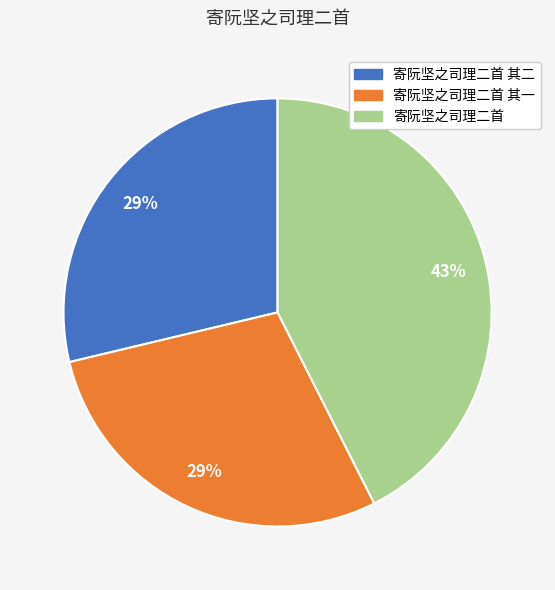

Is the sum of 寄阮坚之司理二首 其一 and 寄阮坚之司理二首 greater than half?

Yes